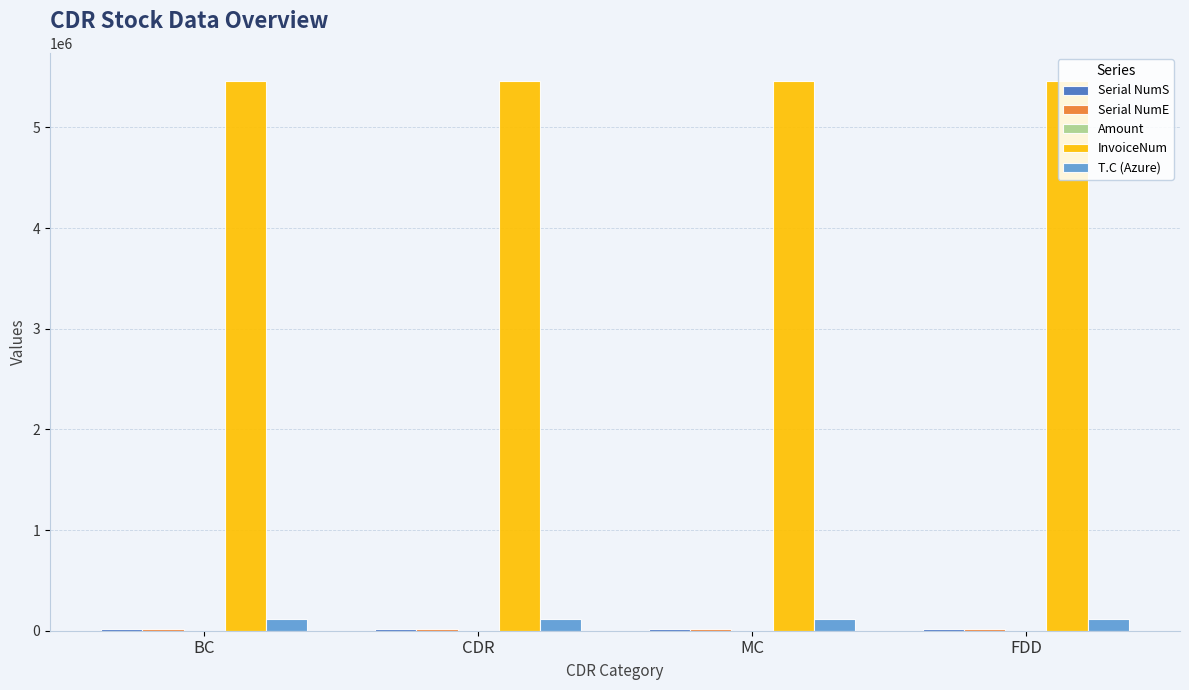

What is the maximum value shown in the chart?

5465630